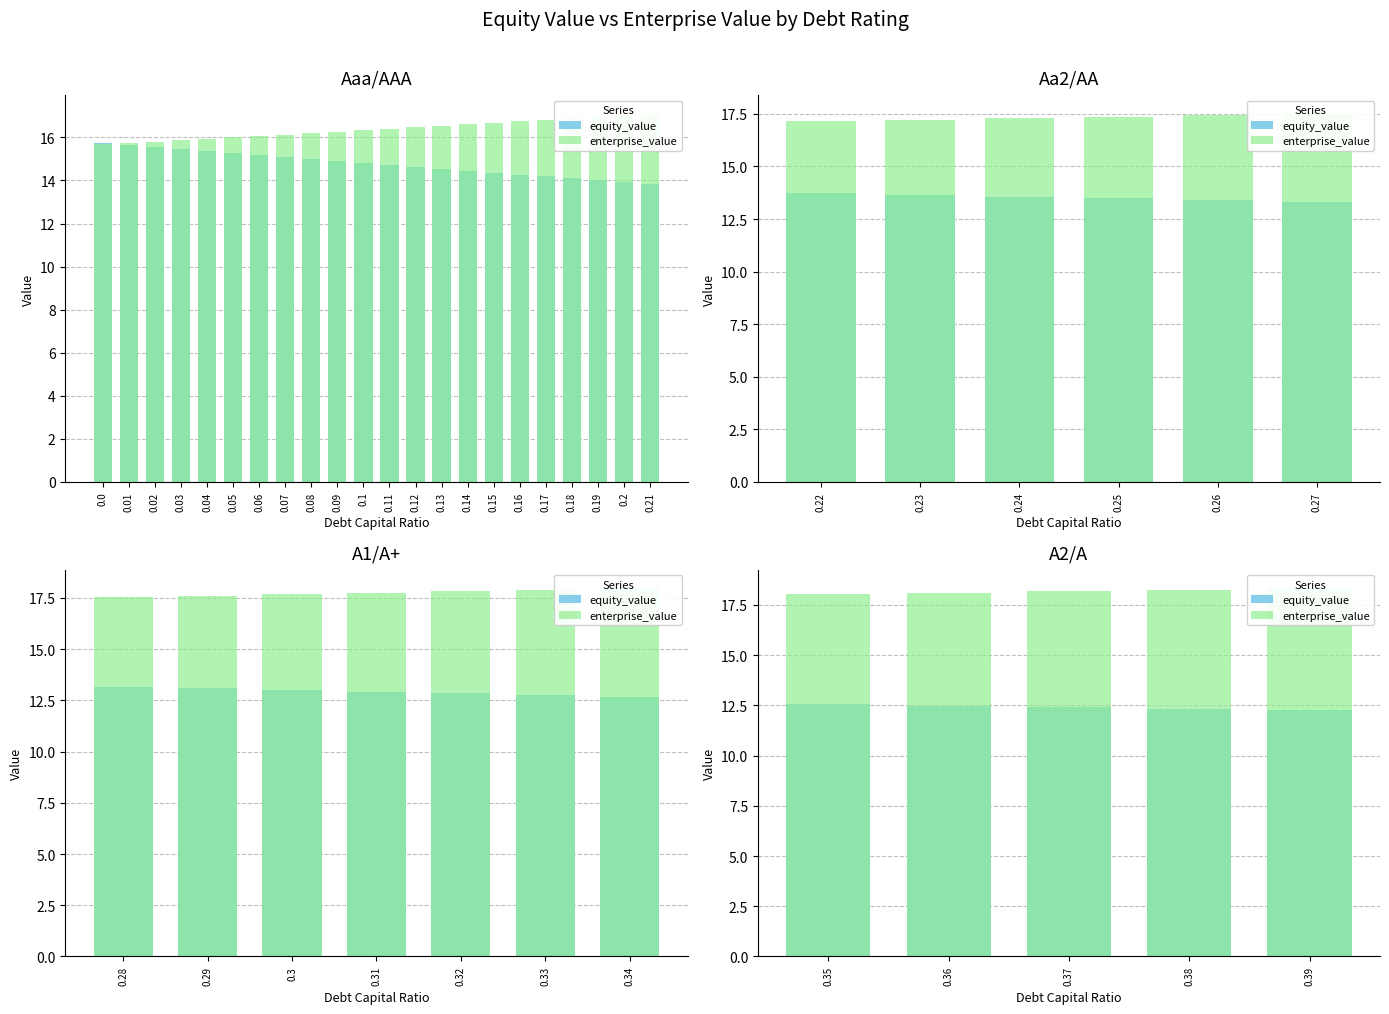

Which has a higher value, 0.36 or 0.37?

0.36